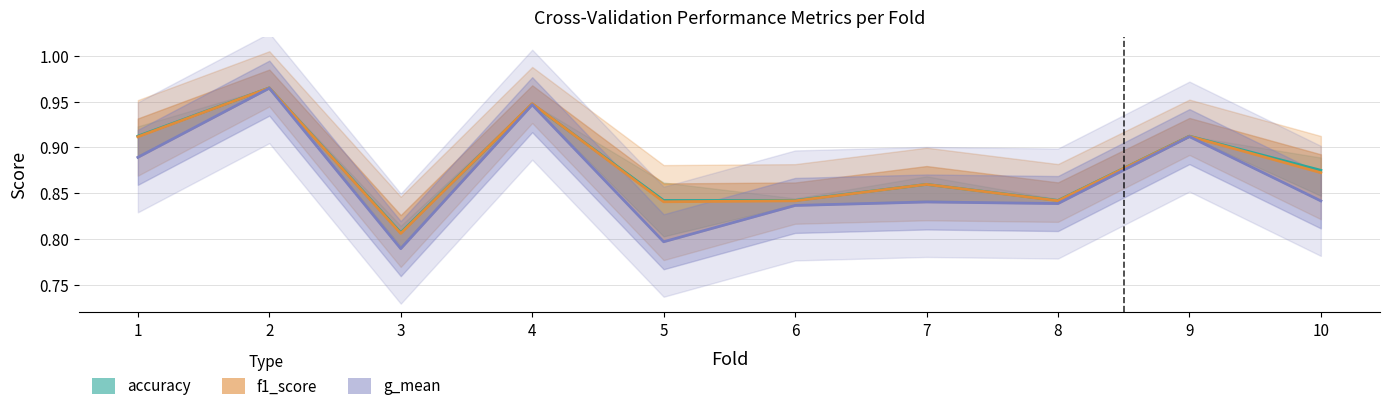

What is the value of the f1_score point at the 3rd from the left?

0.8